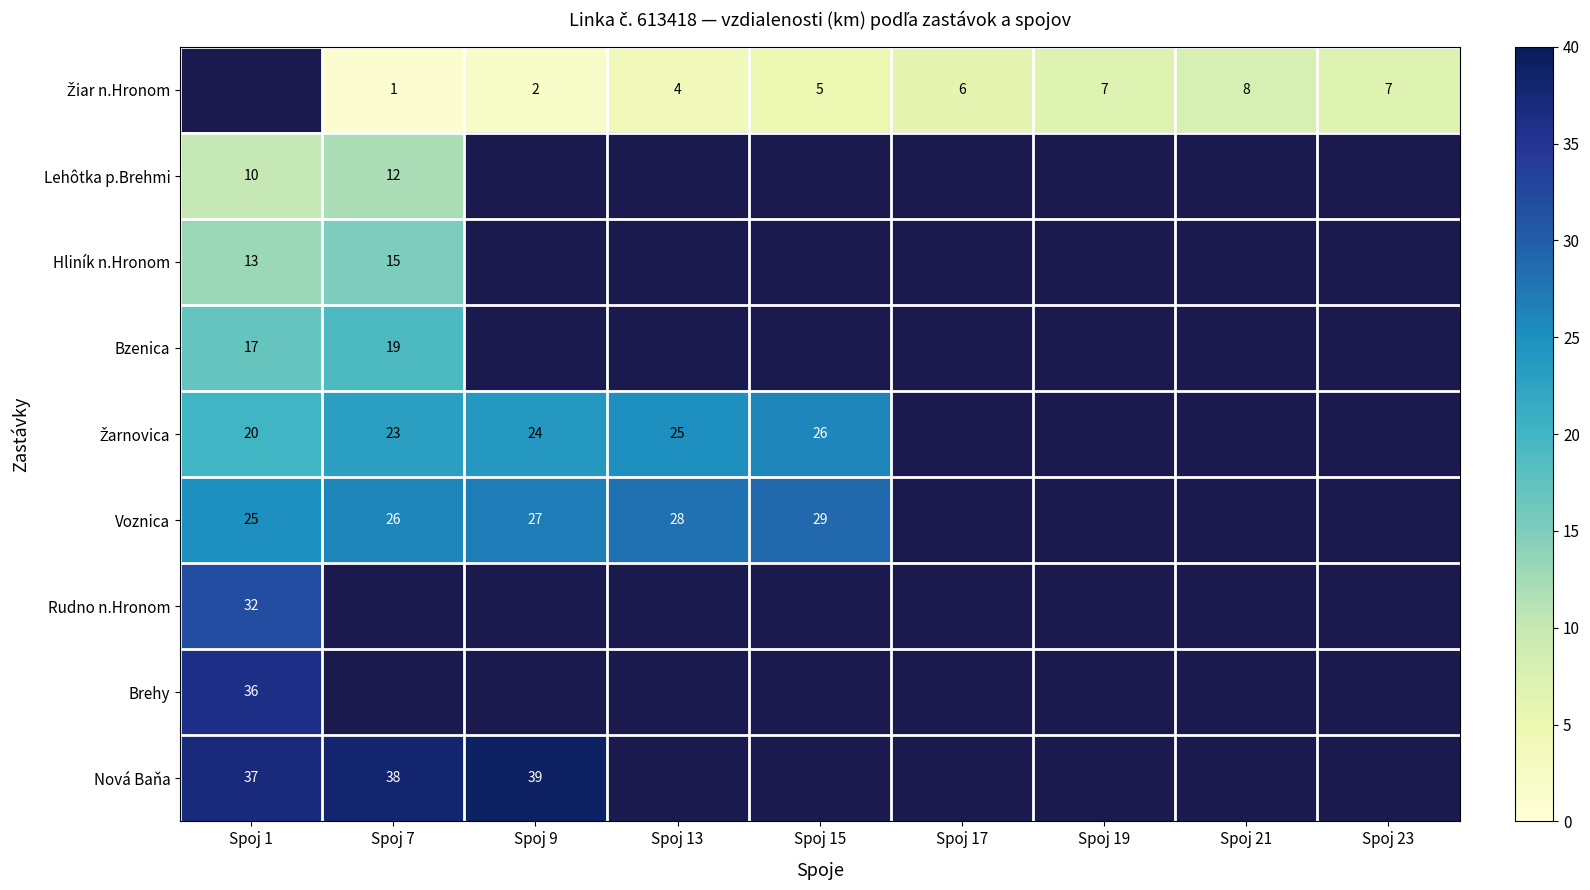

The Nová Baňa series shows 39 at Spoj 9. True or false?

True